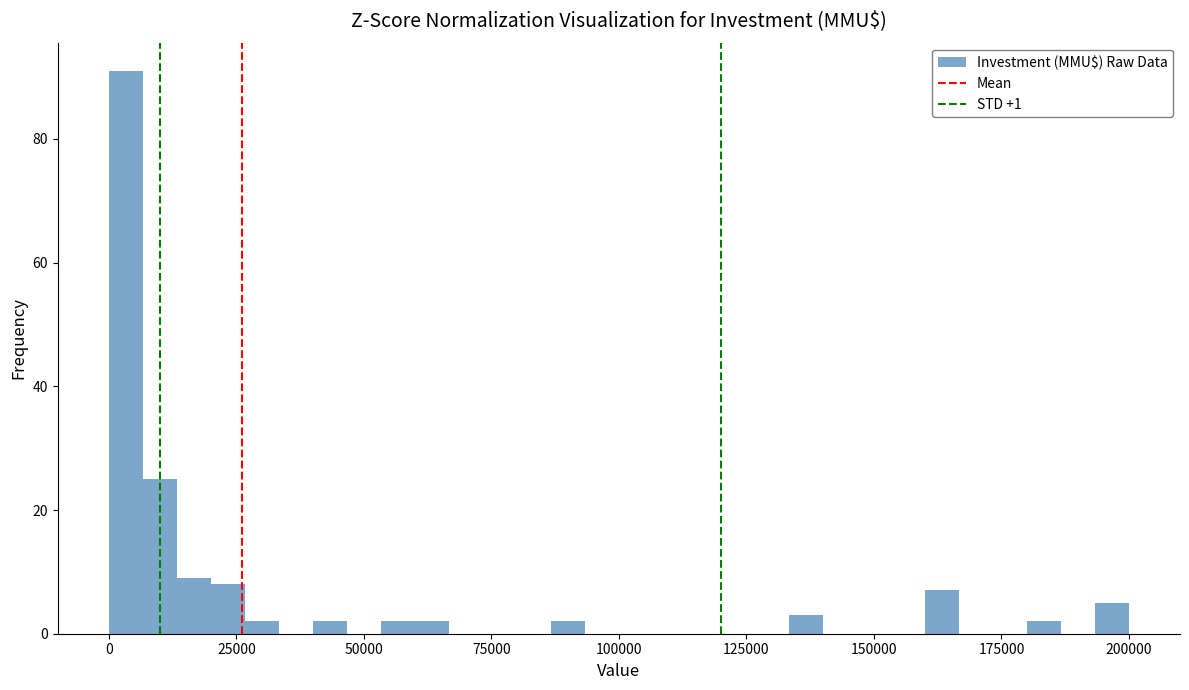

Around what value on the x-axis is the tallest bar? Give the approximate position of its centre, as read against the axis.

5000